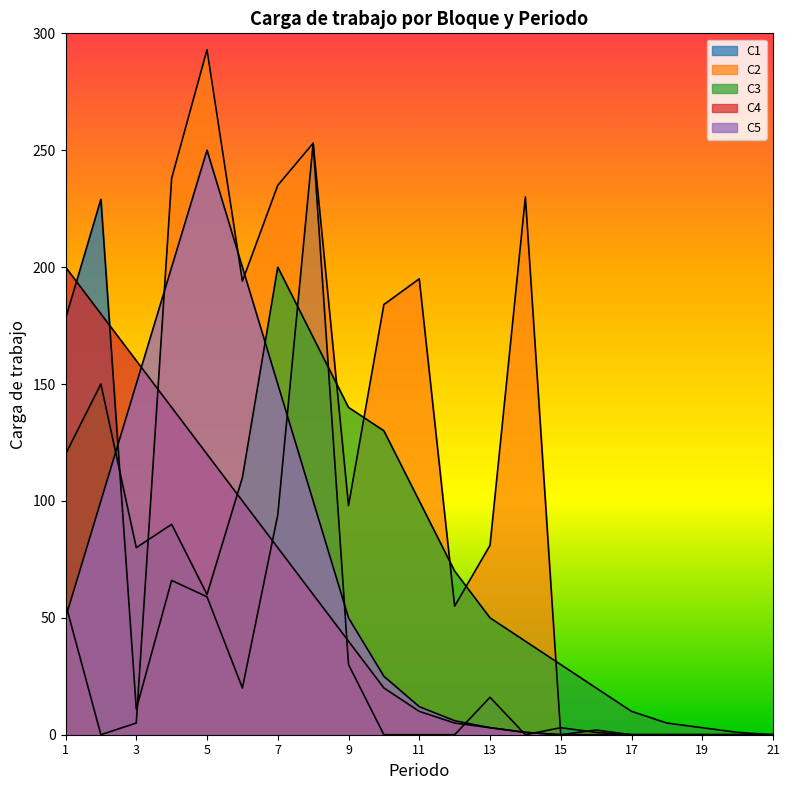

How many data points does each series have?

21